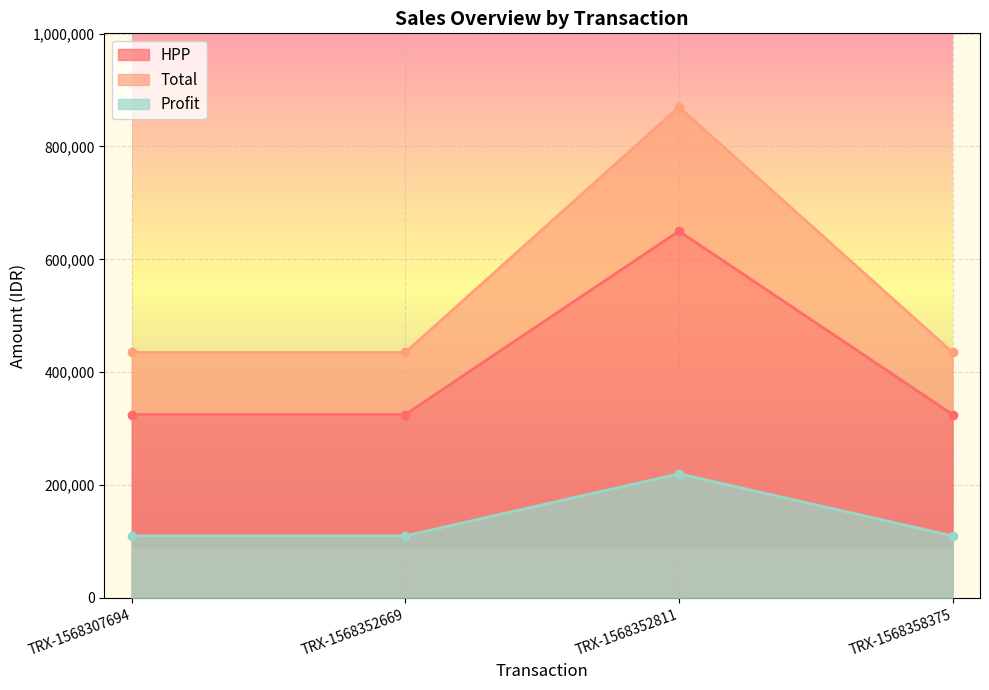

What is the difference between the highest and lowest values at TRX-1568352669?

325000